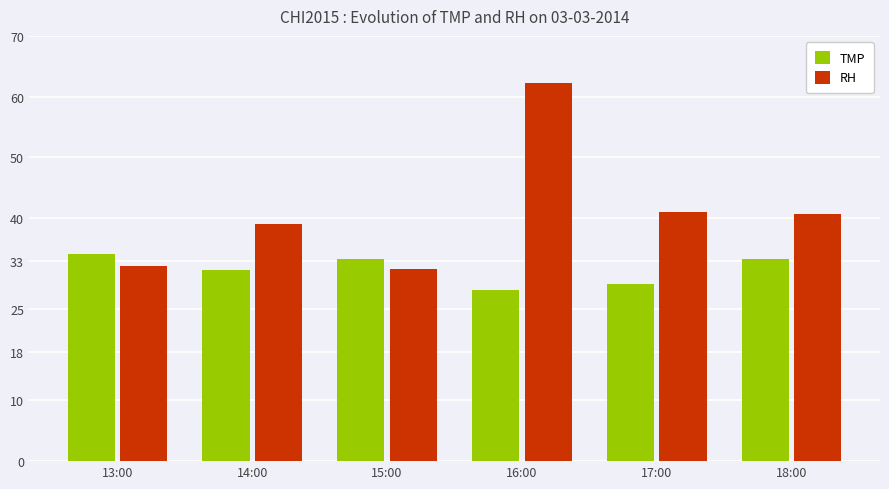

What is the maximum value for RH?

62.2